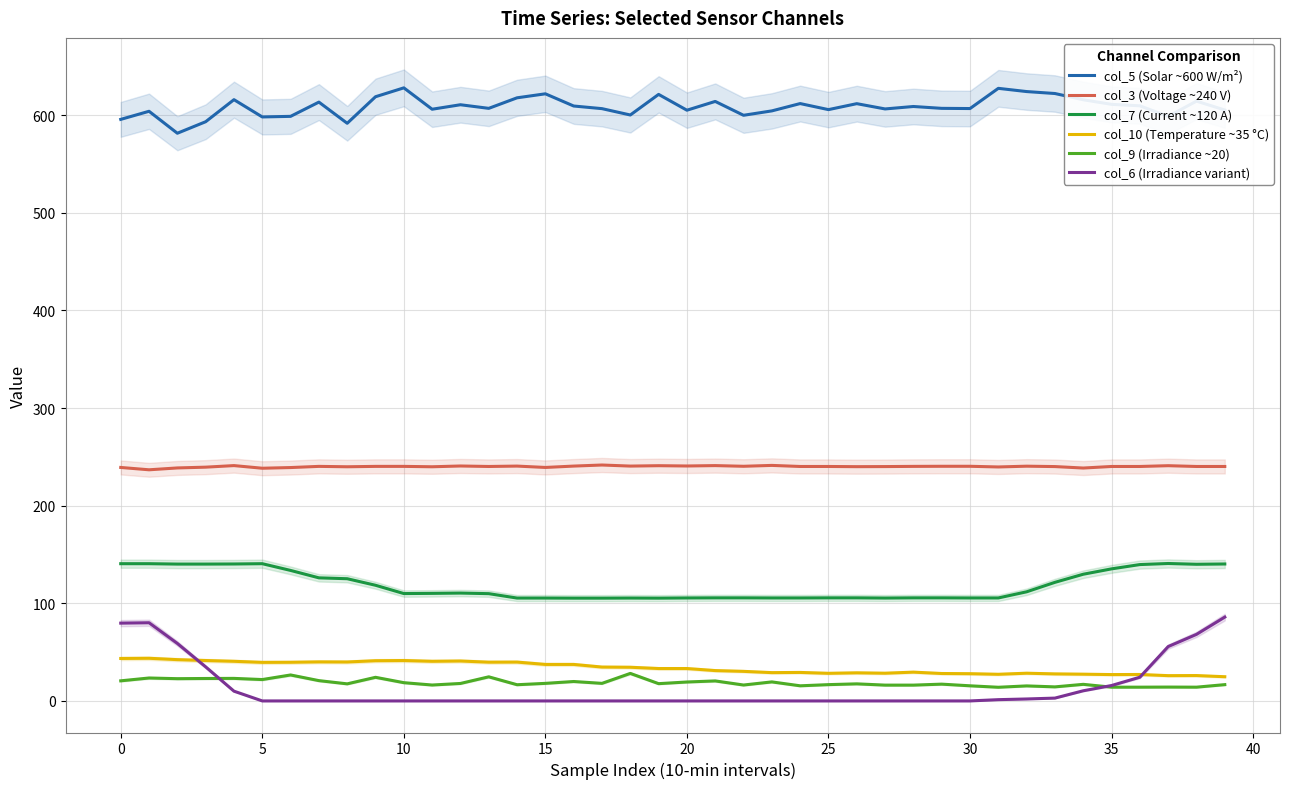

What is the label of the 27th point from the right?

13